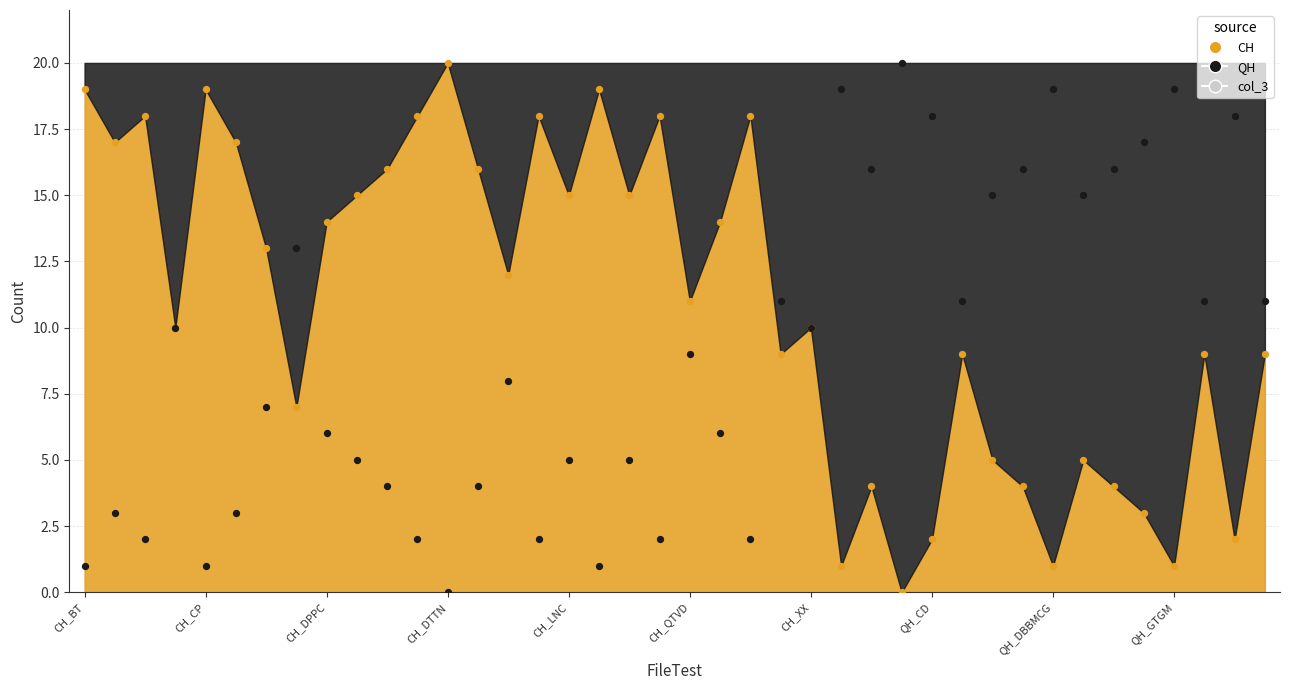

Which series has the widest spread of Y values?

CH